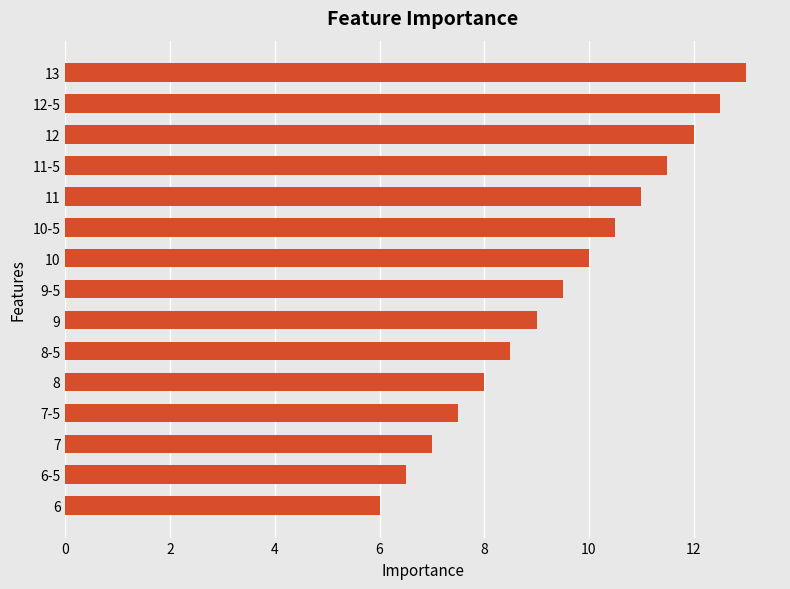

How many bars are there in total?

15